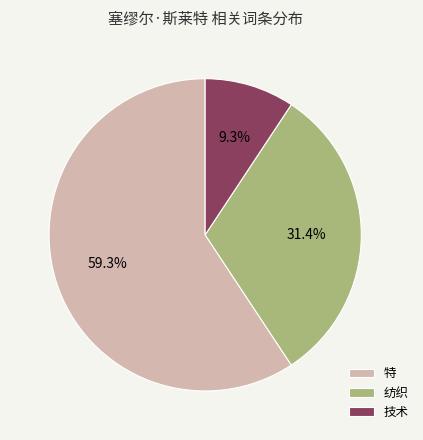

Which slice is the largest?

特